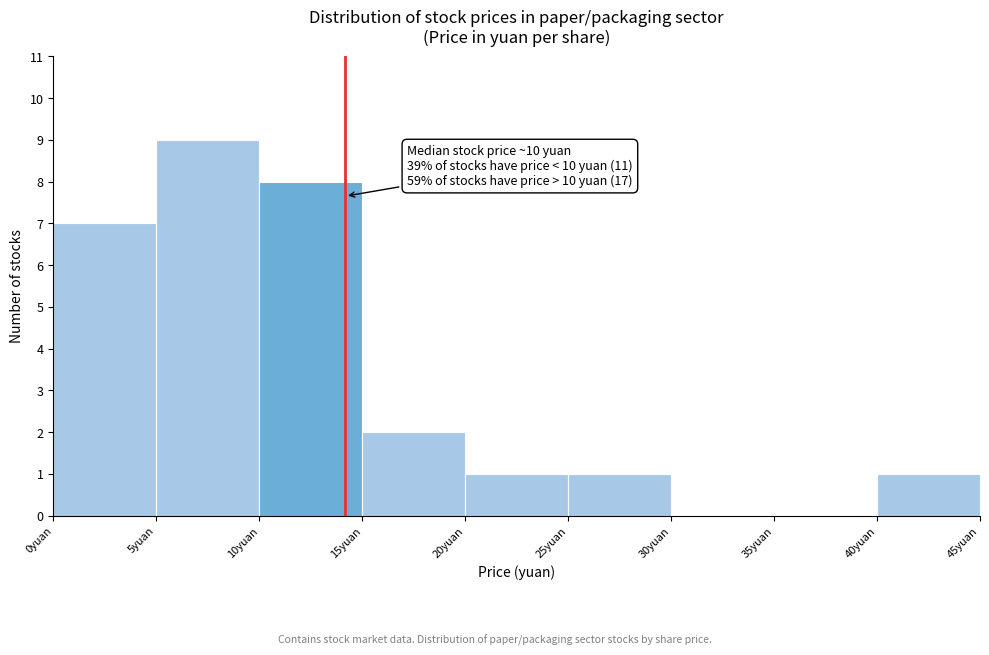

Which range on the x-axis has the tallest bar?

5 to 10